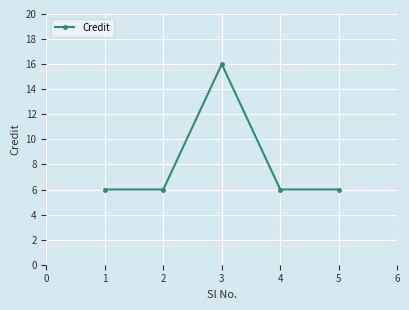

How many points are higher than both their immediate neighbors (excluding endpoints)?

1